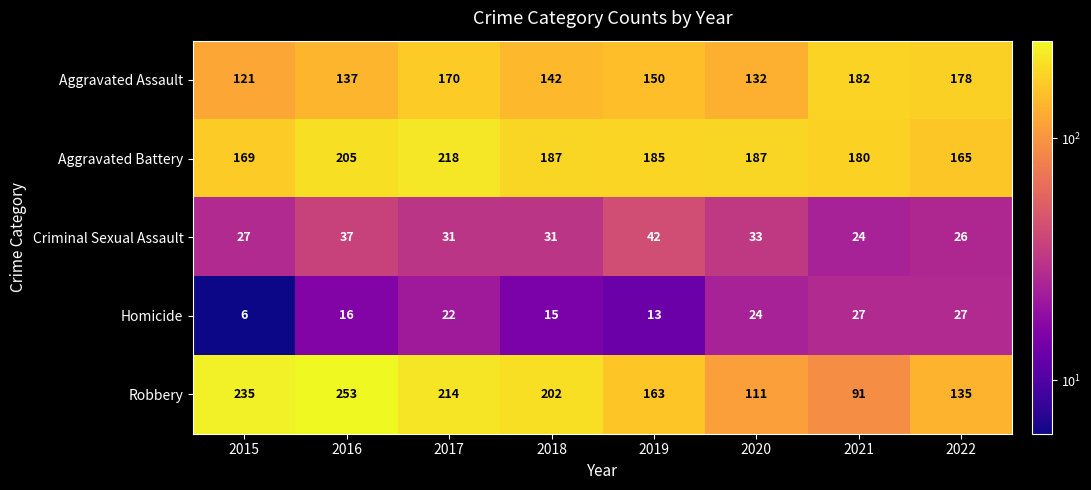

Count the number of categories in the chart.

8